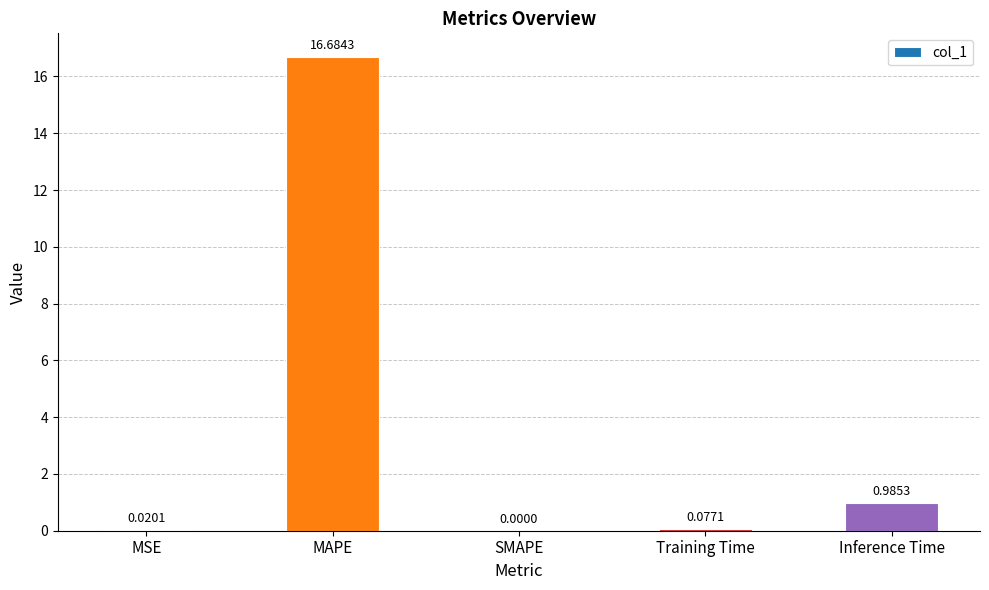

At which label is the value closest to 8?

Inference Time